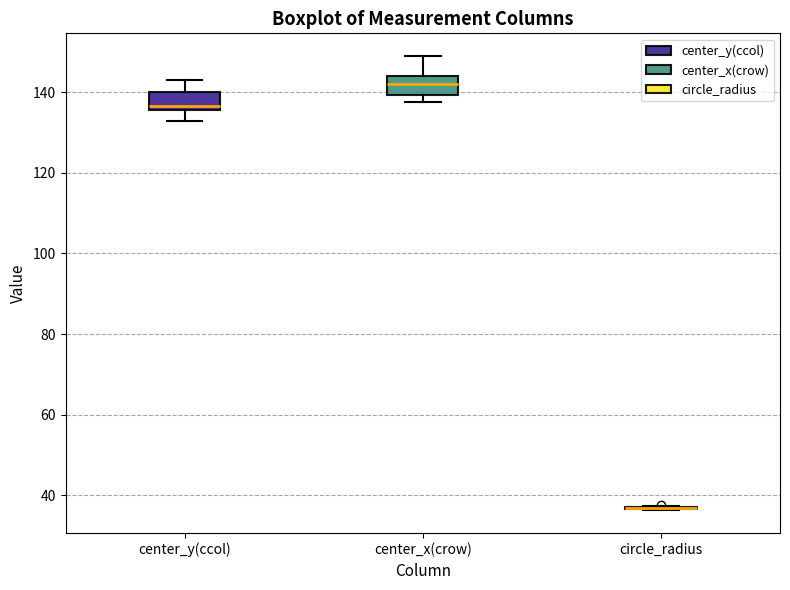

Reading left to right, read every box against the y-axis: the position of its median line, the range the box covers, and the ends of its whiskers. The values are not printed on the chart, so give them approximately, as read against the axis.

center_y(ccol): median 136 (just above the box's lower edge), box 136 to 140, whiskers 134 to 142
center_x(crow): median 142, box 140 to 144, whiskers 138 to 150
circle_radius: box collapsed to a line at 36, whiskers 36 to 38